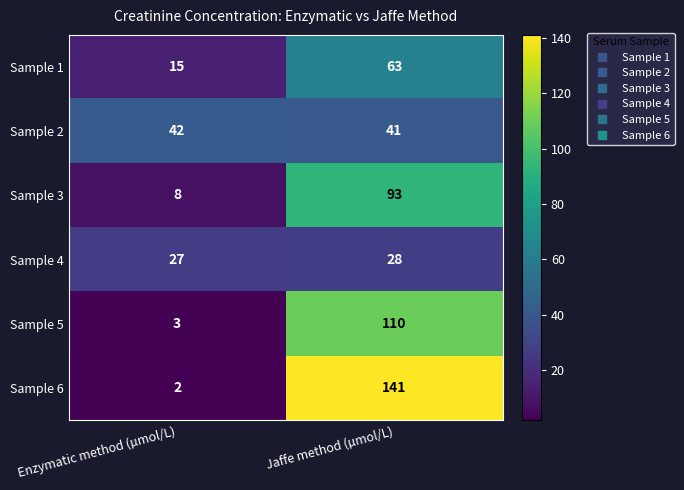

What is the greatest value displayed?

141